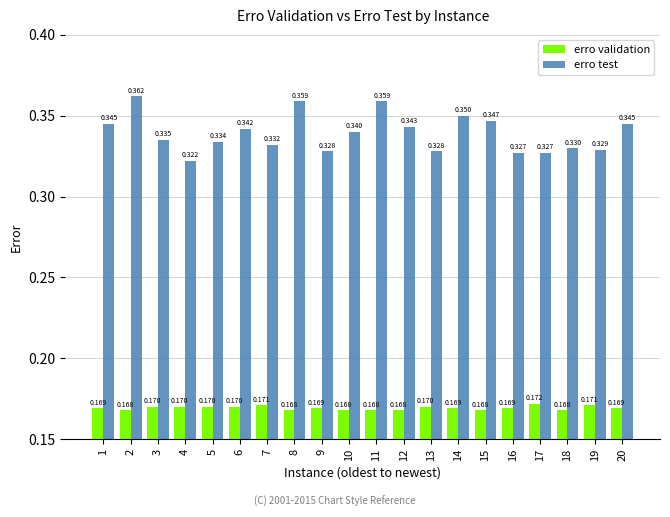

Between 11 and 14, which series saw the biggest shift?

erro test